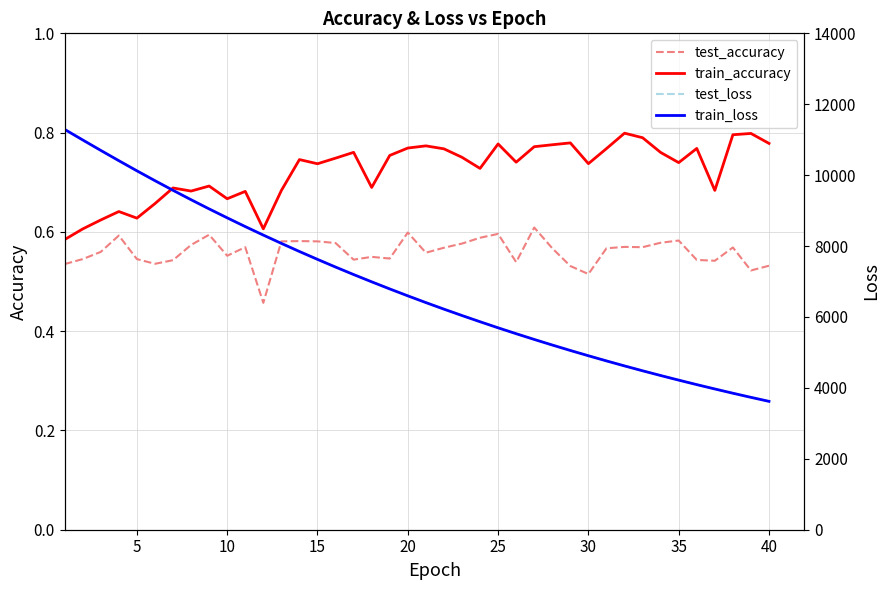

What is the difference between the maximum and second lowest values in the train_accuracy series?

0.2